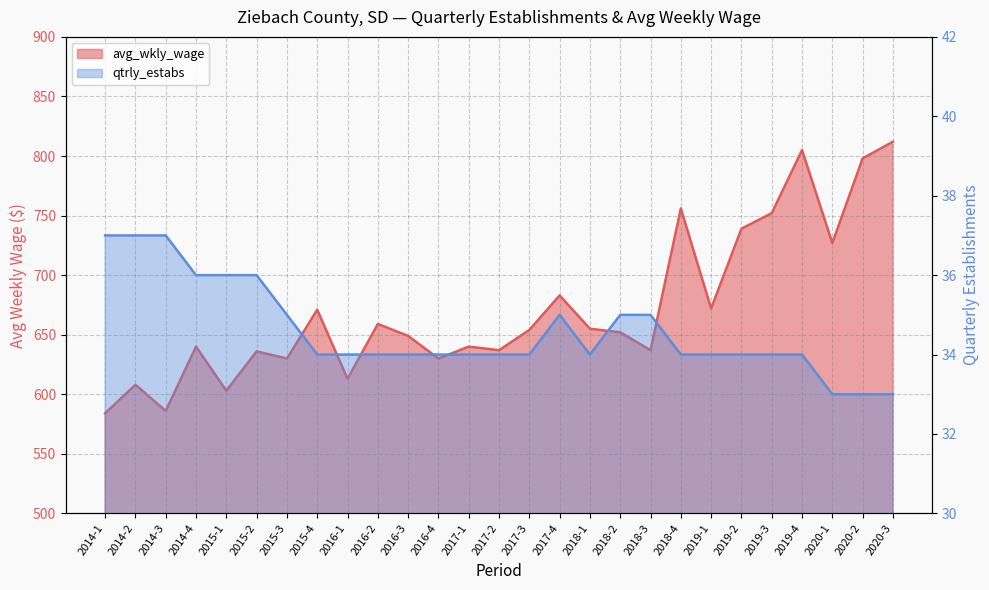

True or false: avg_wkly_wage and qtrly_estabs intersect in this chart.

False